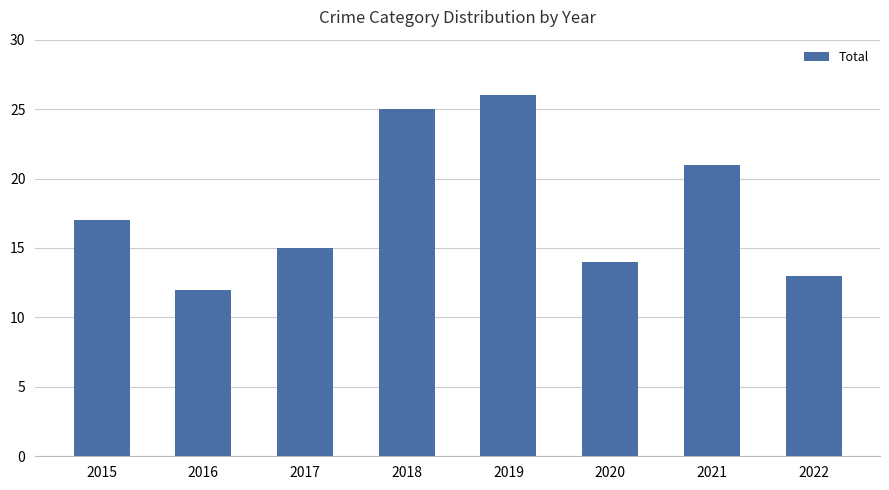

Between 2016 and 2017, which is larger?

2017